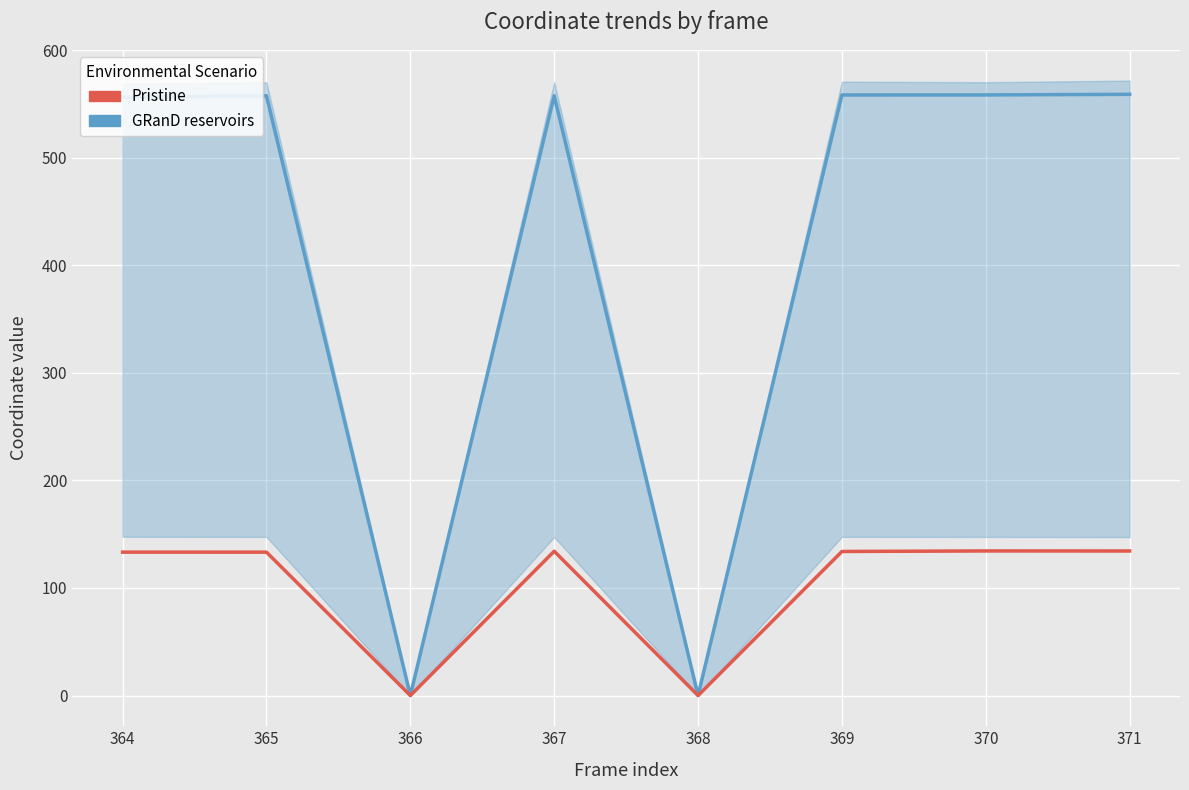

Count the number of data series in this chart.

2